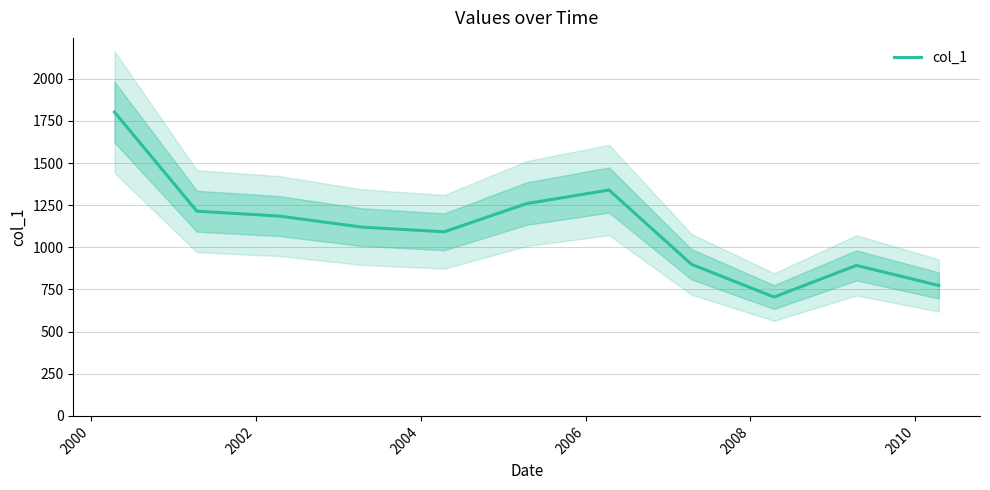

What is the sum of all values?

12287.0